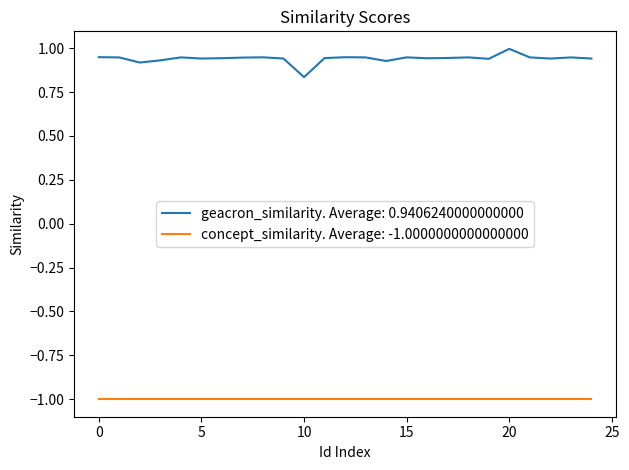

True or false: geacron_similarity. Average: 0.9406240000000000 and concept_similarity. Average: -1.0000000000000000 cross at least once.

False